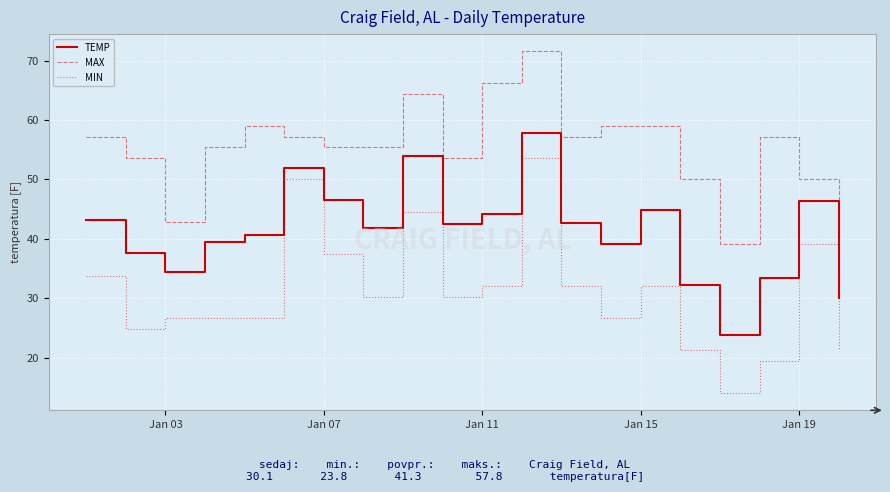

Which series has the widest spread of values?

MIN